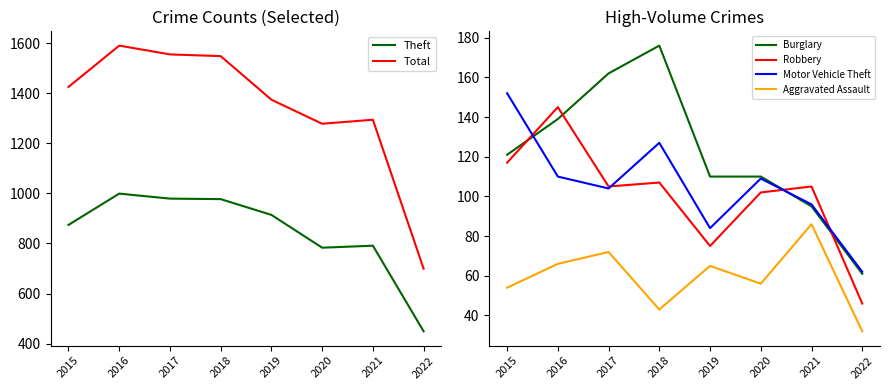

The Total series shows 699 at 2022. True or false?

True